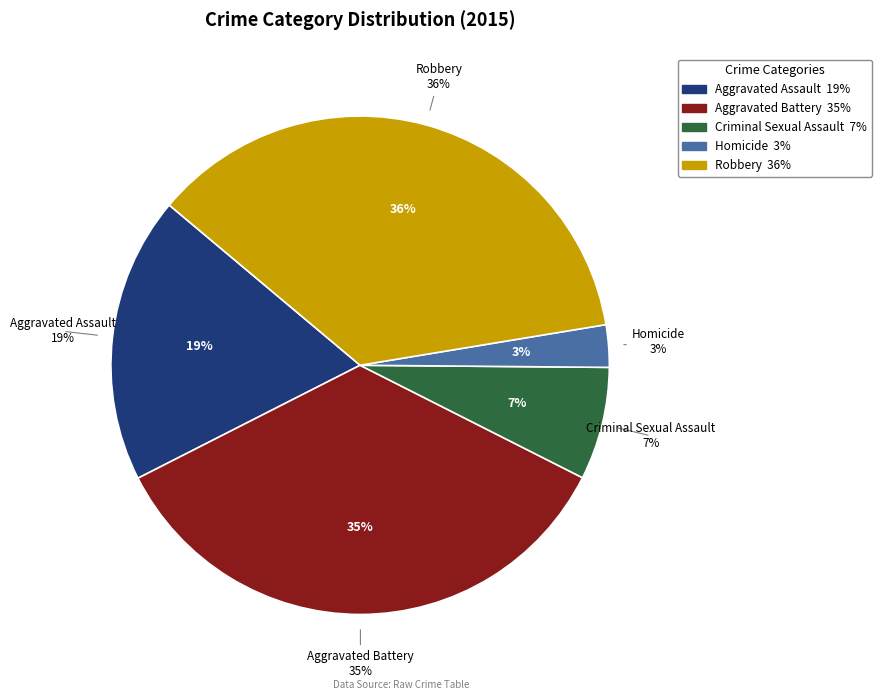

Is it true that Robbery is 36% of the pie?

True